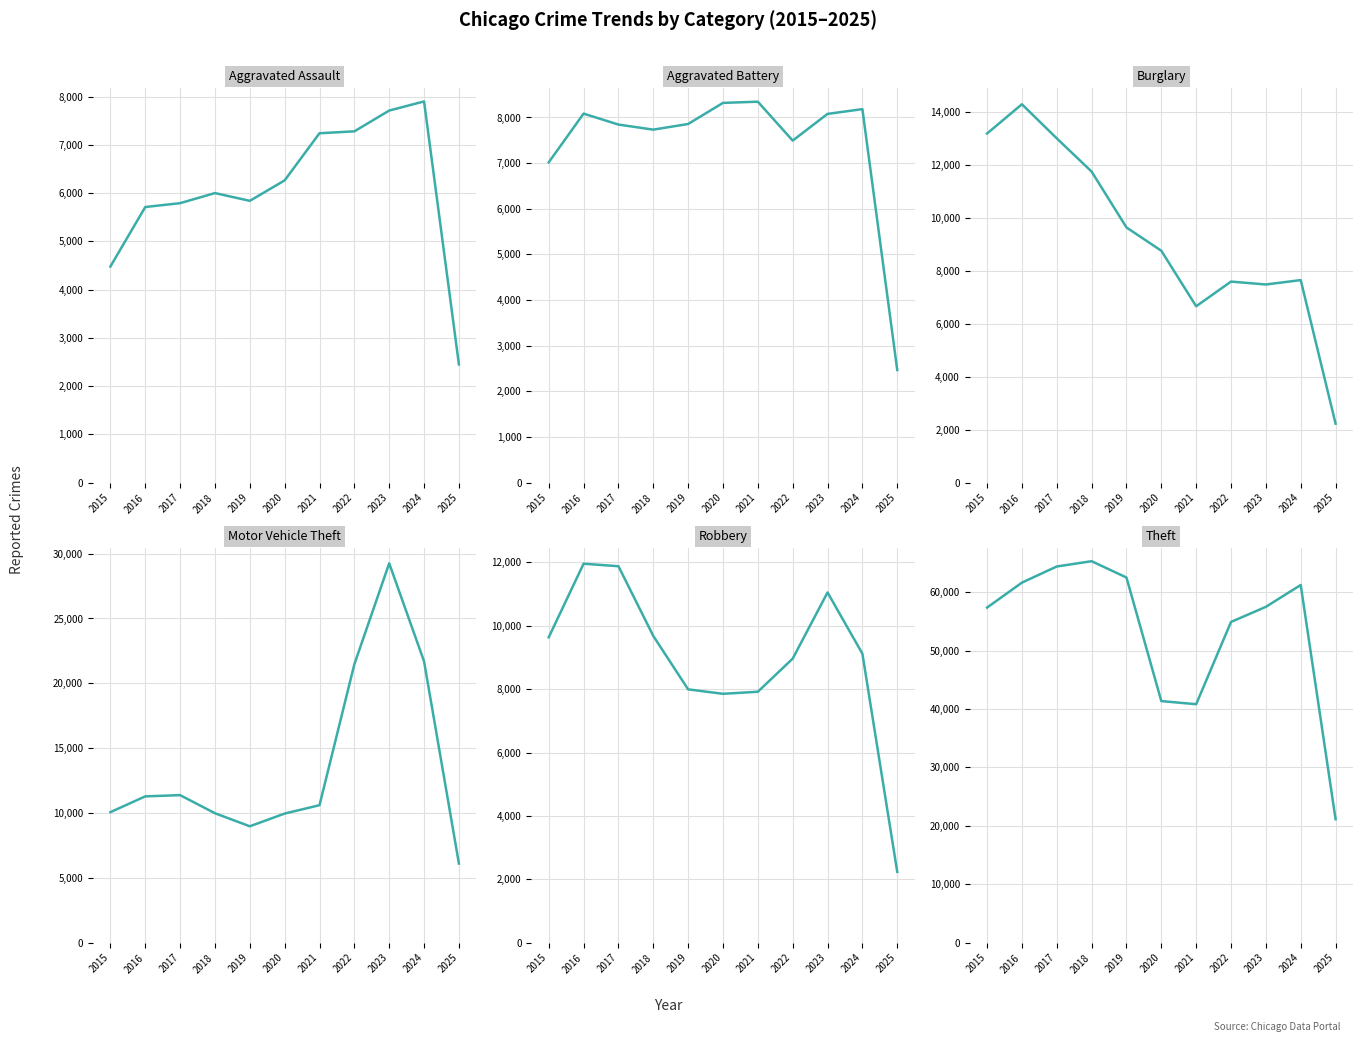

Is the value of Aggravated Battery at 2023 greater than the value of Aggravated Assault at 2025?

Yes